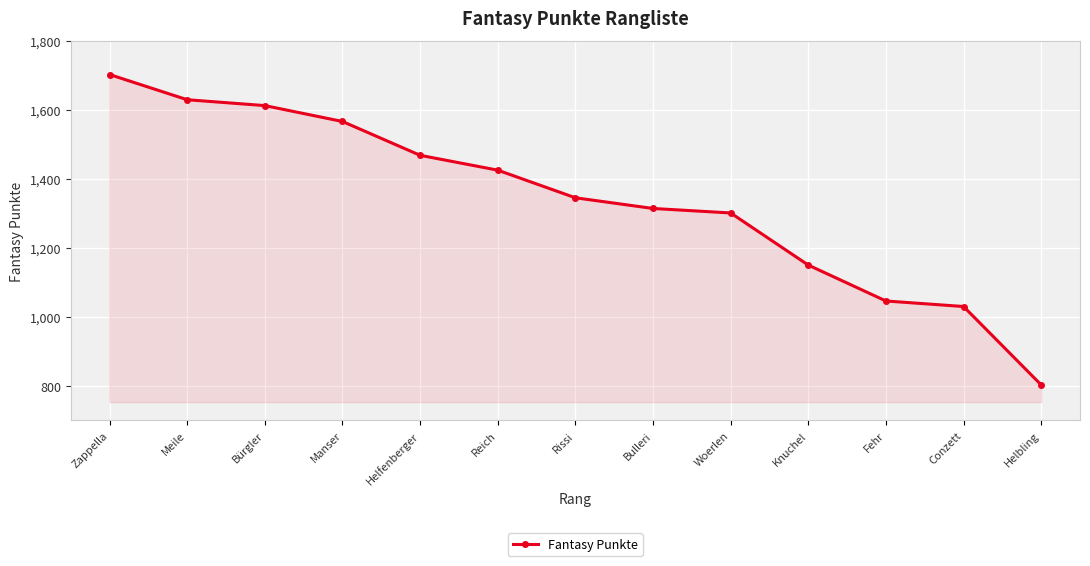

True or false: the data has more than 2 interior local peaks.

False